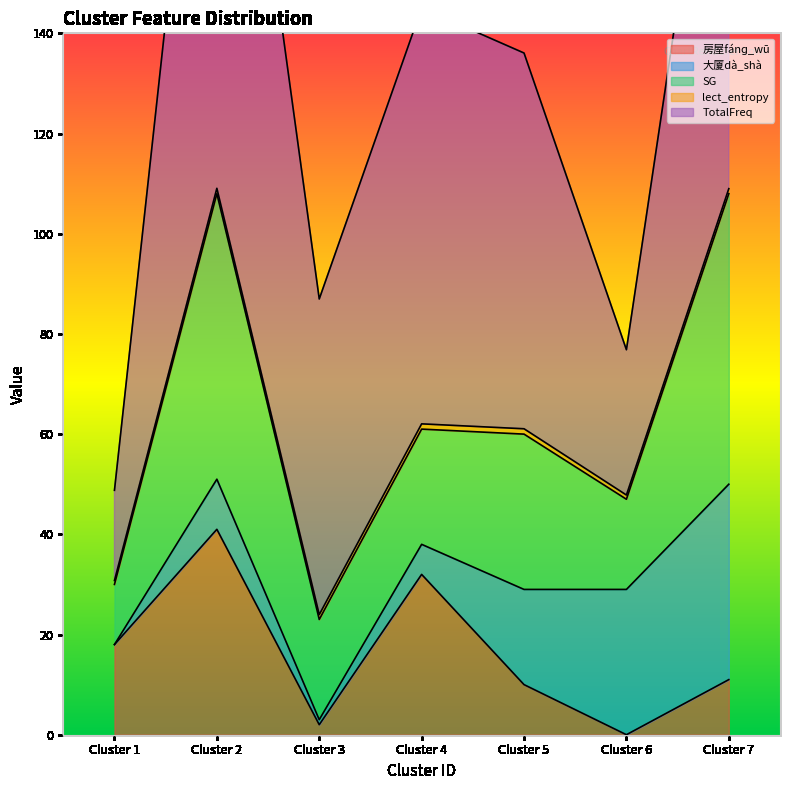

What is the value of the SG point at the 7th from the left?

58.0